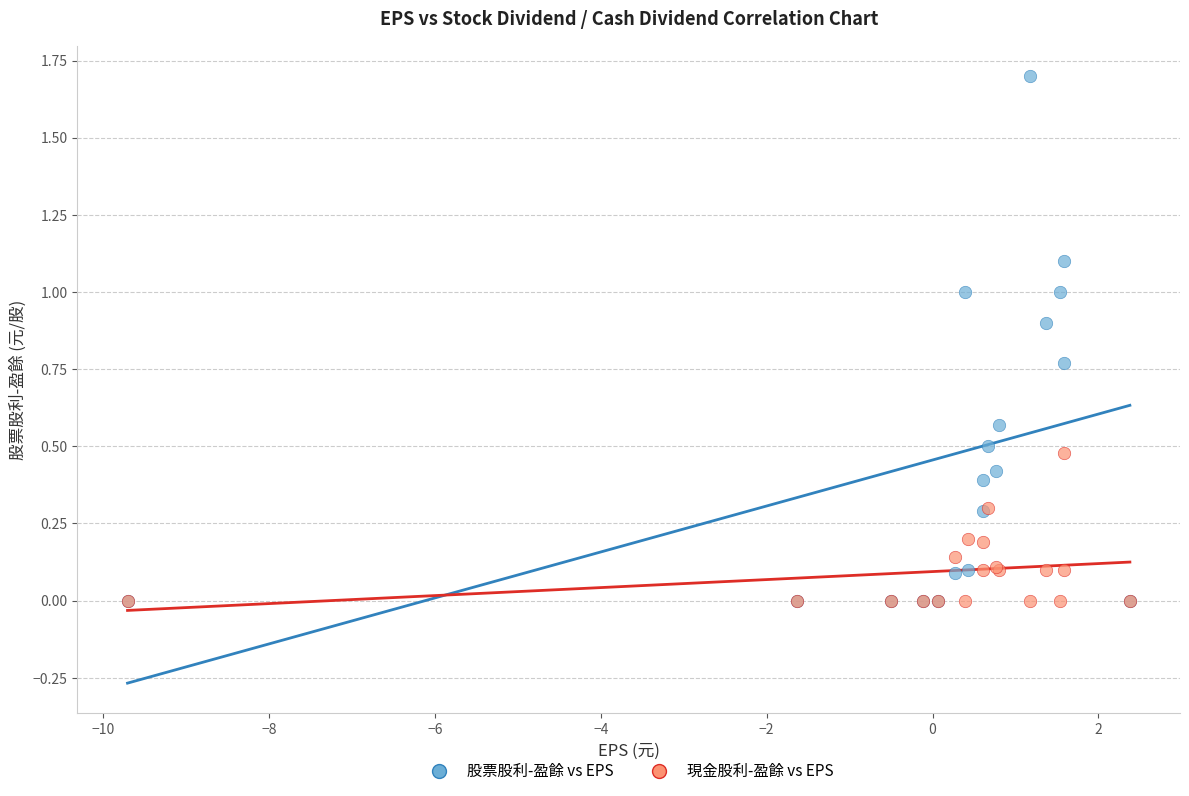

What are all the series names shown in the legend?

股票股利-盈餘 vs EPS, 現金股利-盈餘 vs EPS